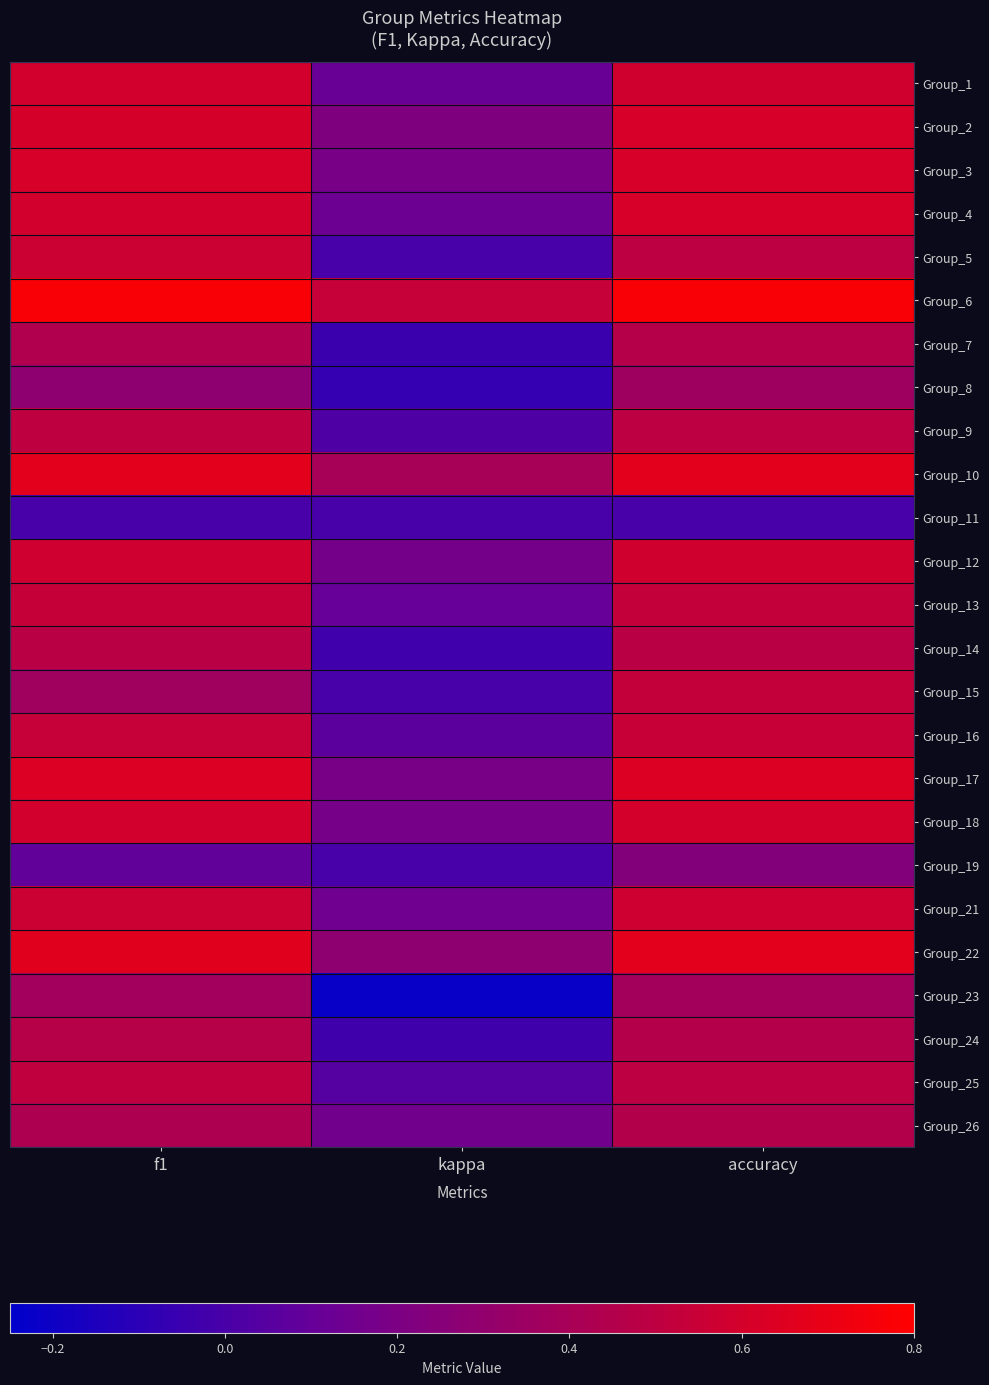

At how many categories does at least one series exceed 0?

3